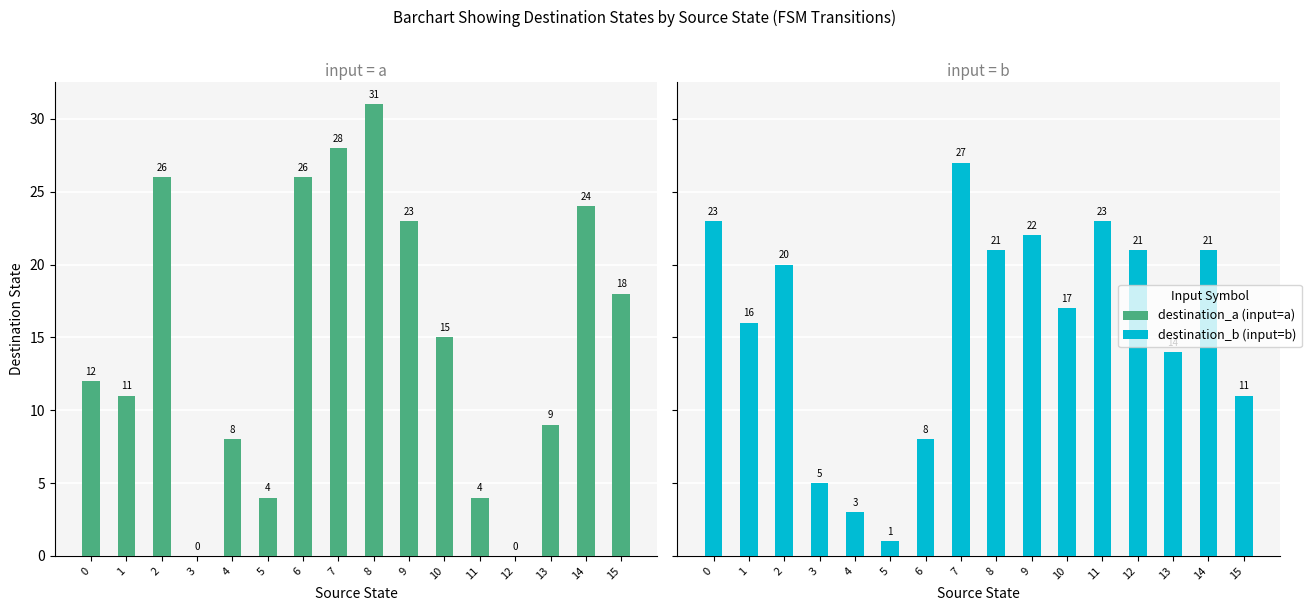

What is the value of the destination_b (input=b) bar at the 6th from the left?

1